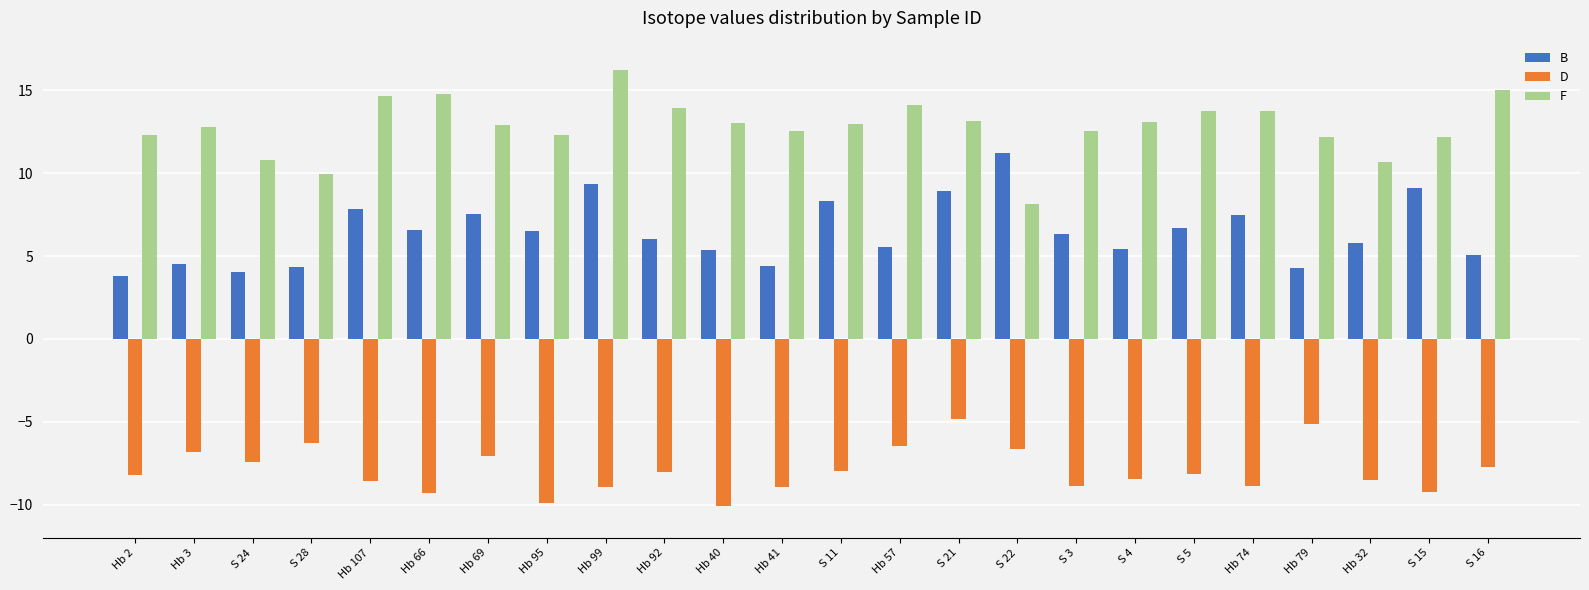

True or false: F has a value of 23.3 at Hb 107.

False